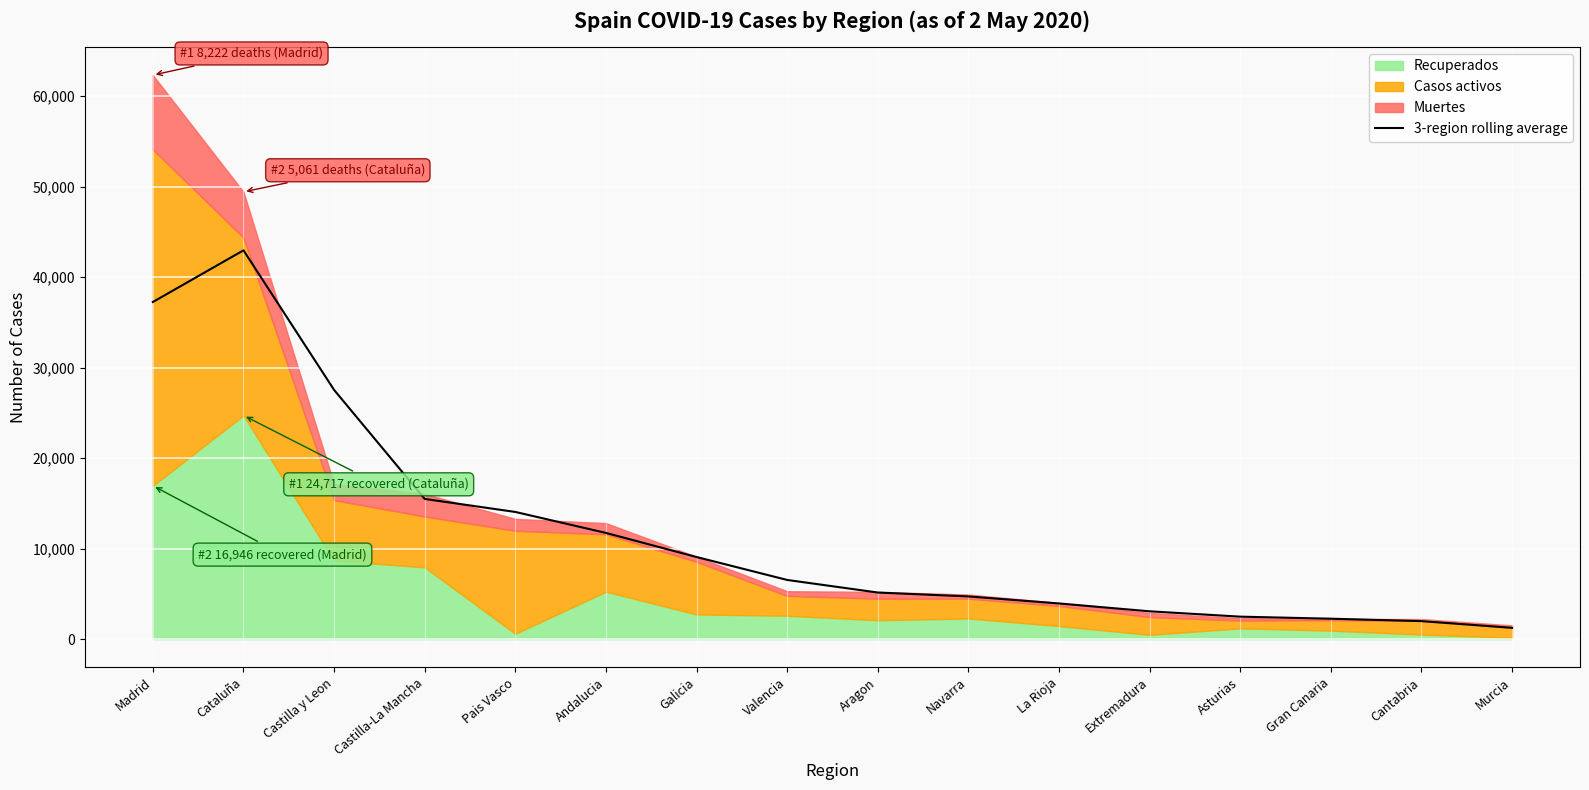

True or false: the data has more than 2 interior local peaks.

False